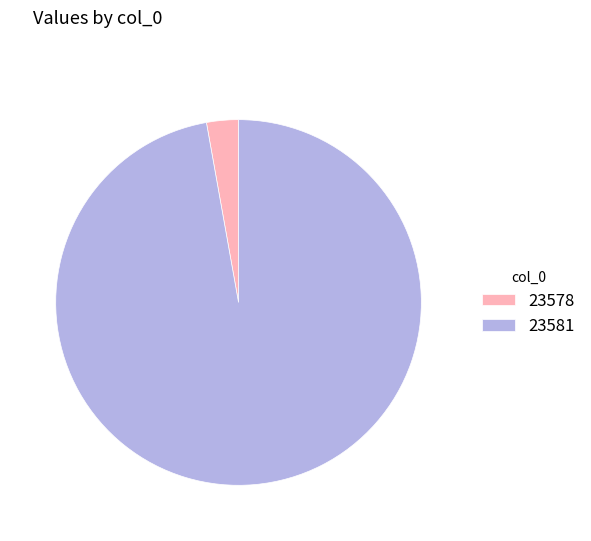

Is 23578 the majority of the pie?

No